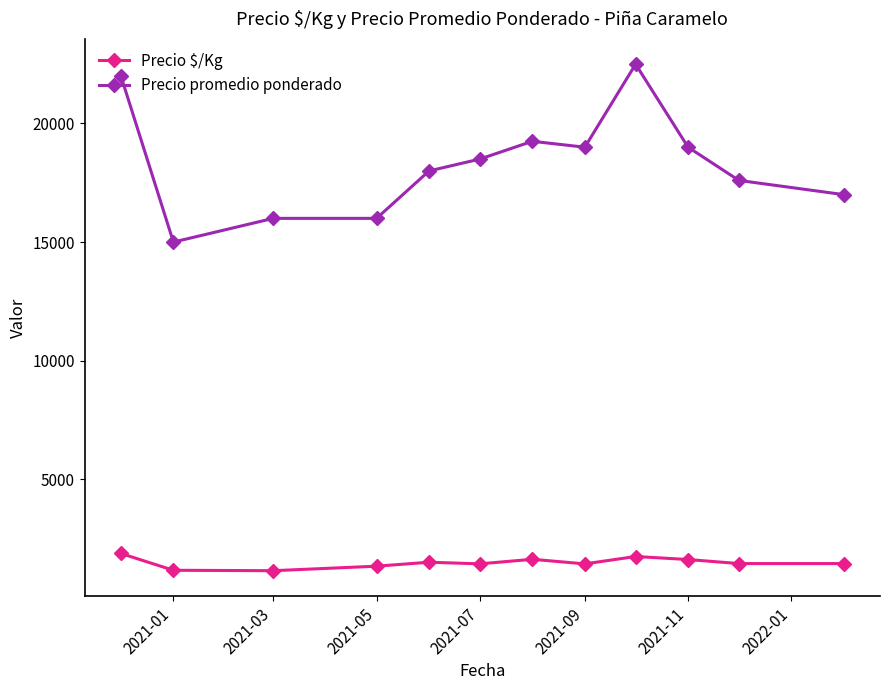

Which series has the largest total across all categories?

Precio promedio ponderado